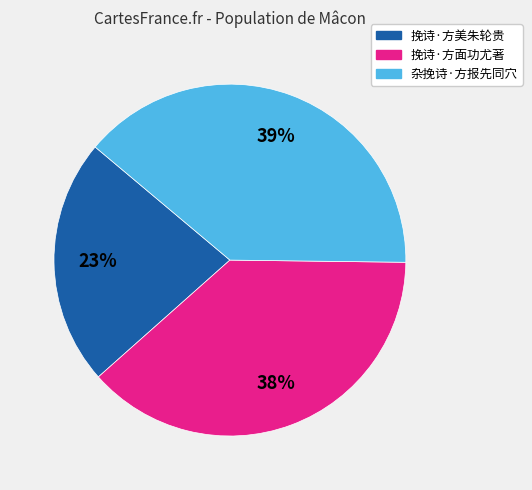

True or false: 杂挽诗·方报先同穴 accounts for 31% of the total.

False